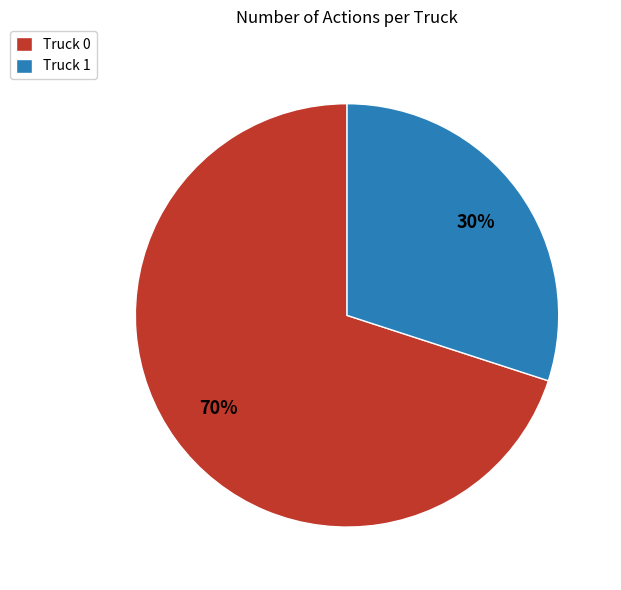

How many segments does this pie chart have?

2